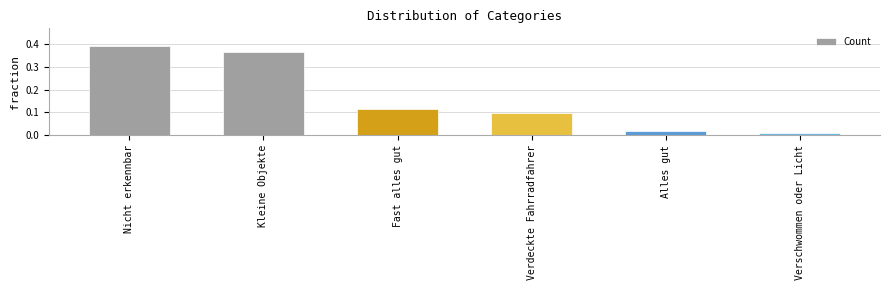

What position from the left is Nicht erkennbar?

1